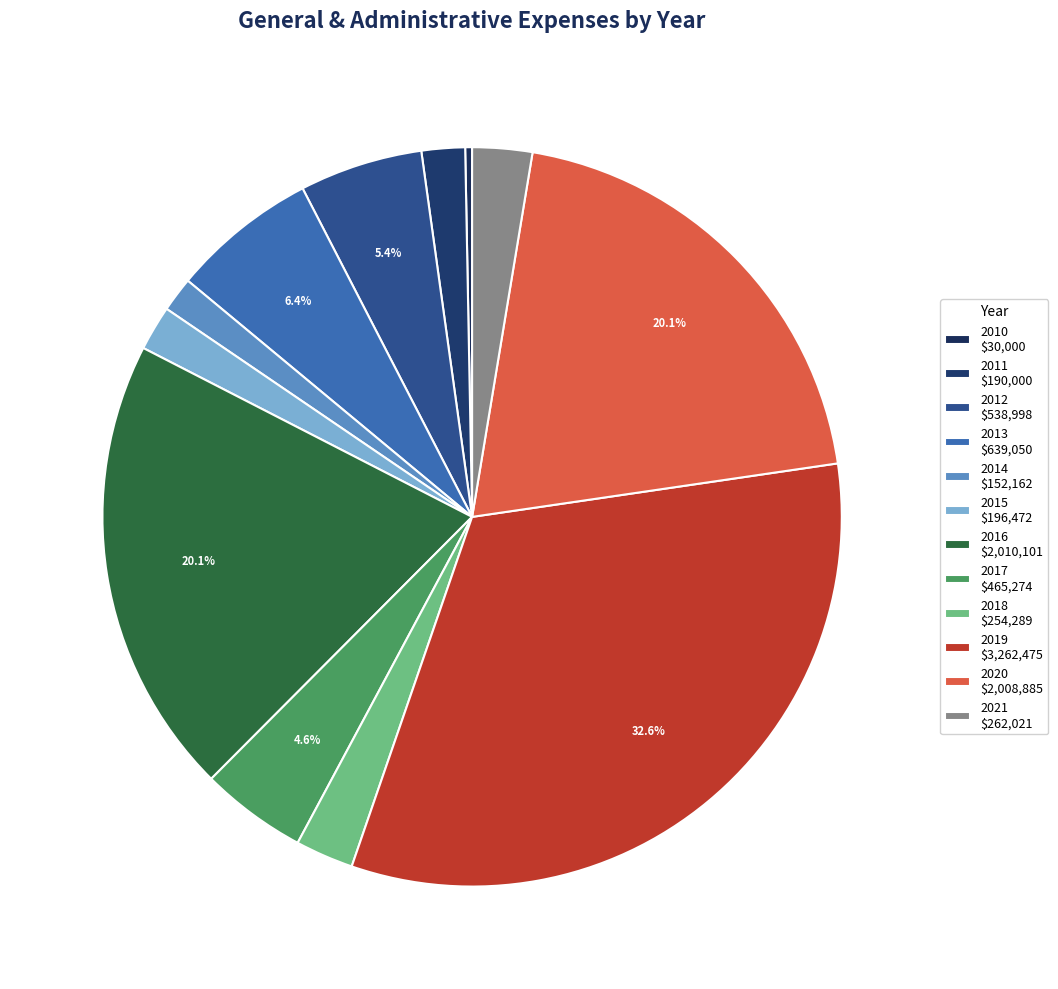

Count the number of slices in the pie.

12